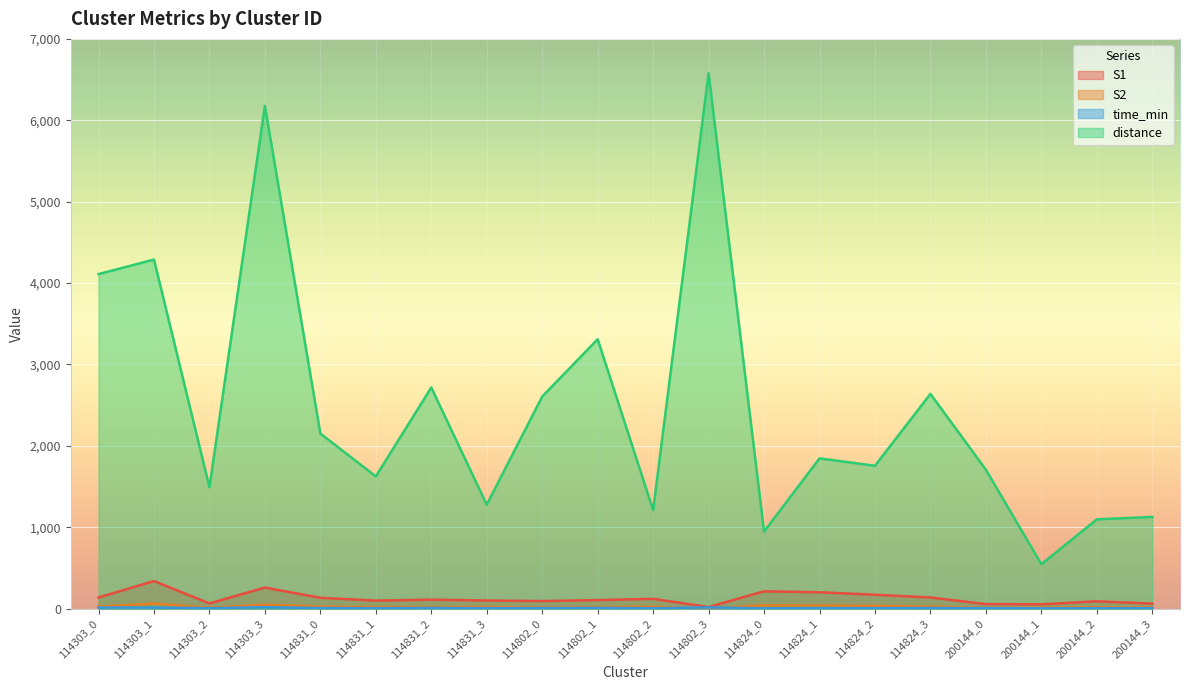

Where does the S2 series first go above 20?

114303_0